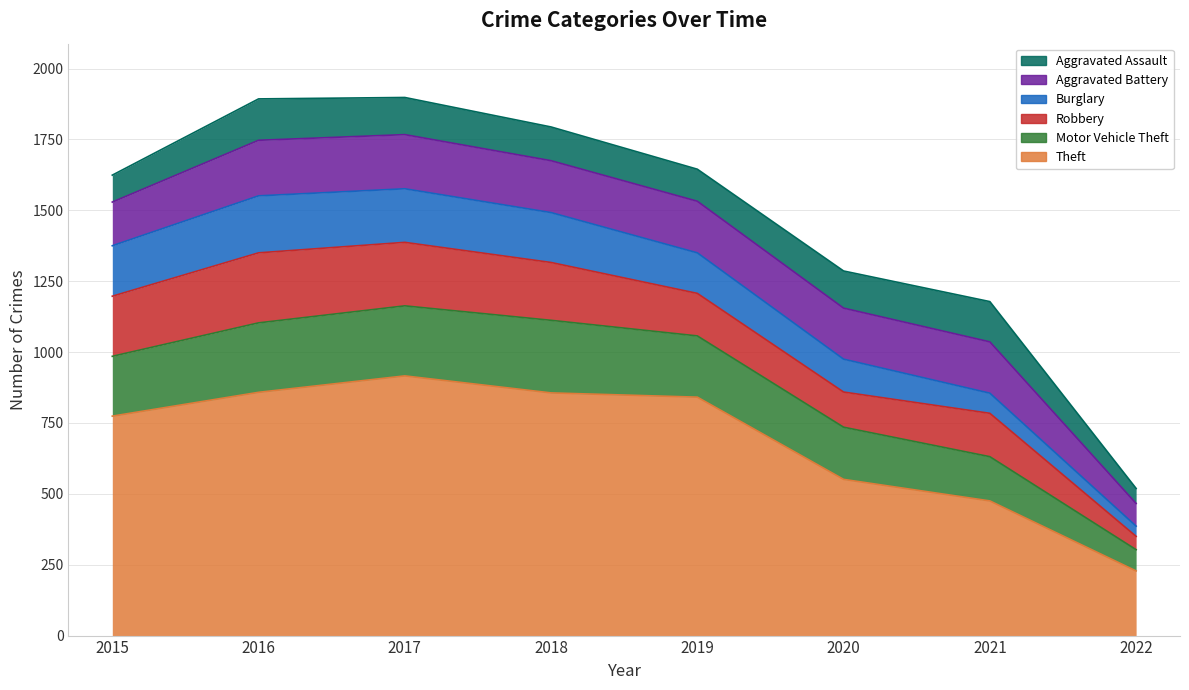

At which label does Robbery first exceed 204?

2015